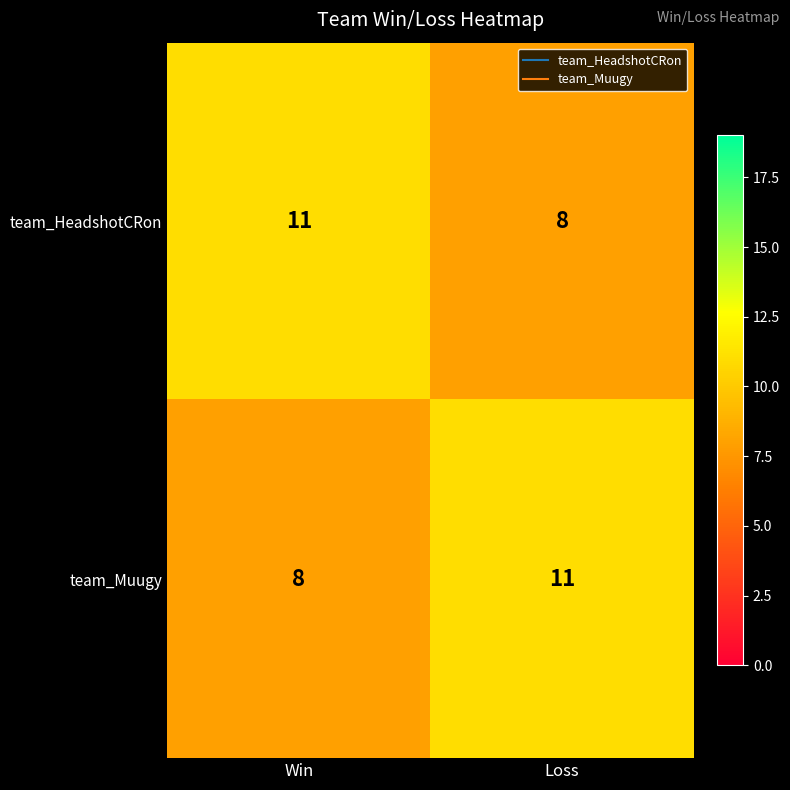

What is the greatest value displayed?

11